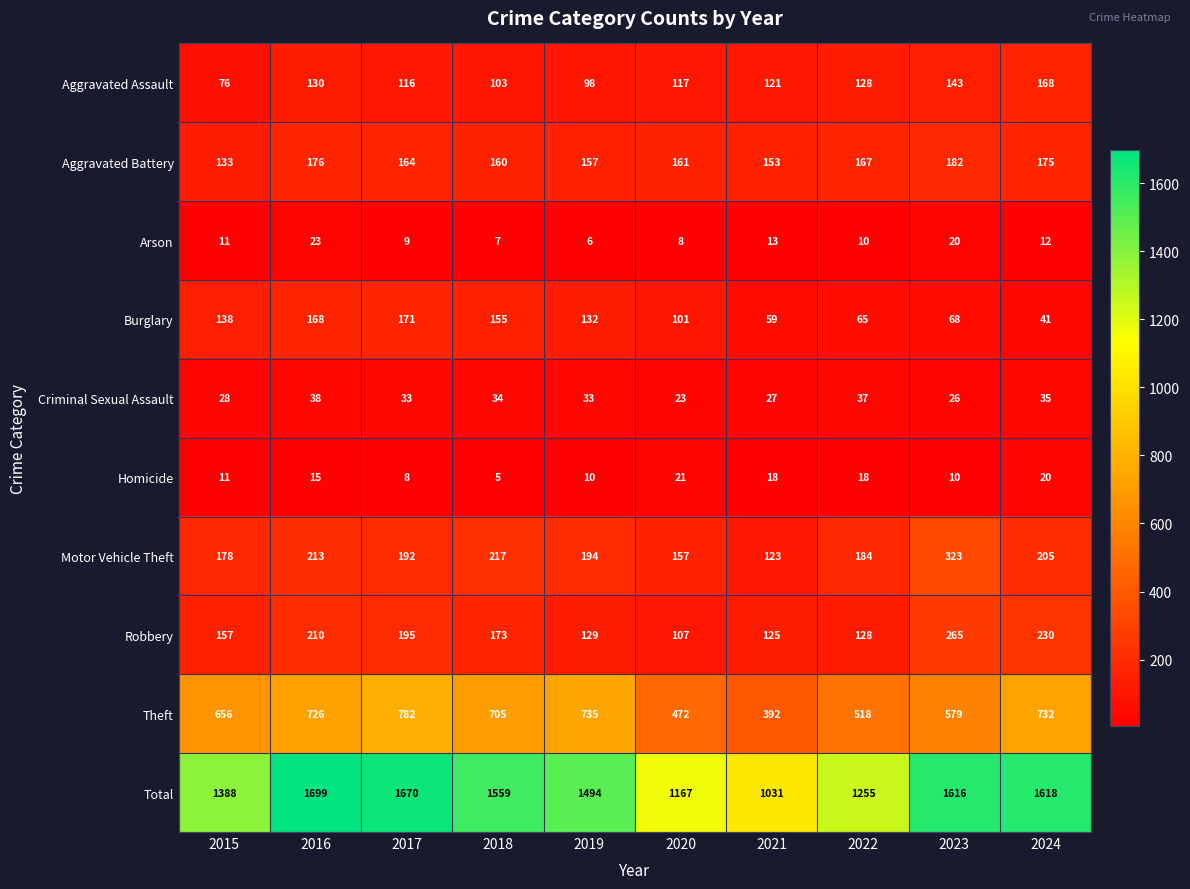

What is the lowest value of the Total series?

1031